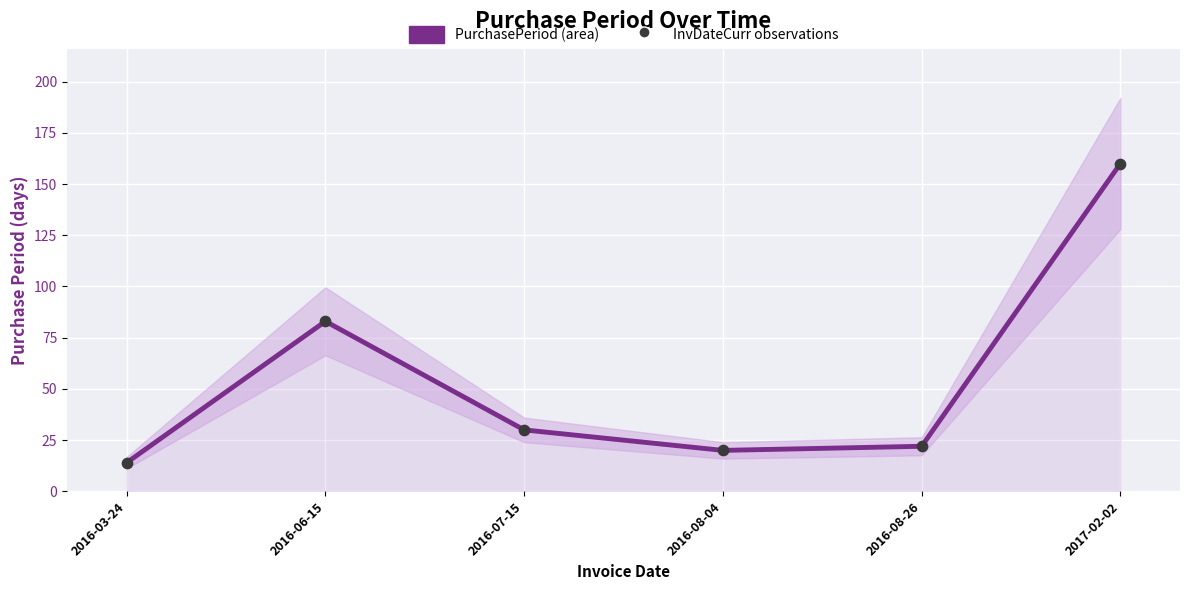

What are all the series names shown in the legend?

PurchasePeriod, InvDateCurr observations